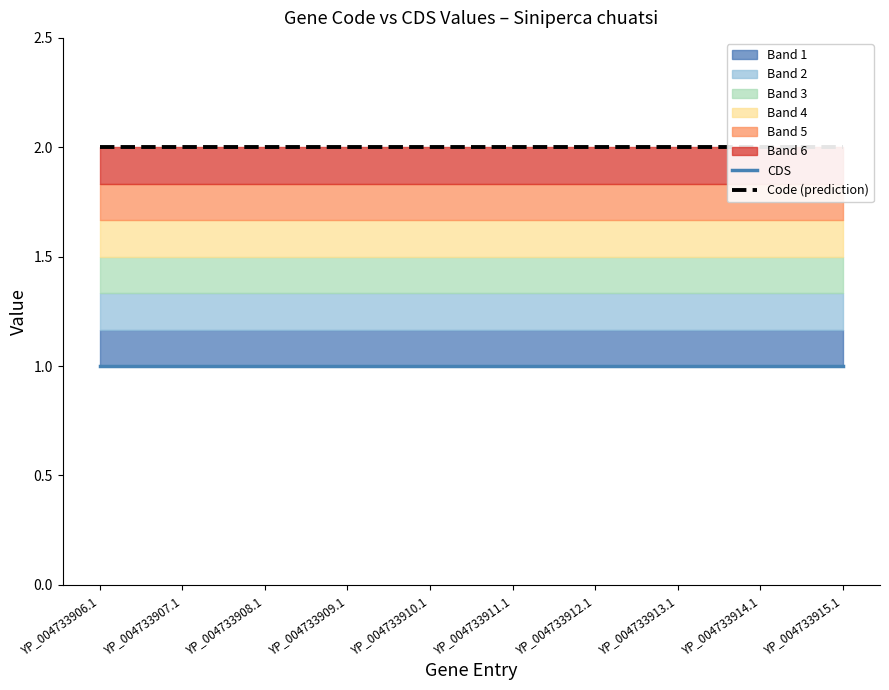

Is it true that Code (prediction) equals 1 at YP_004733910.1?

False